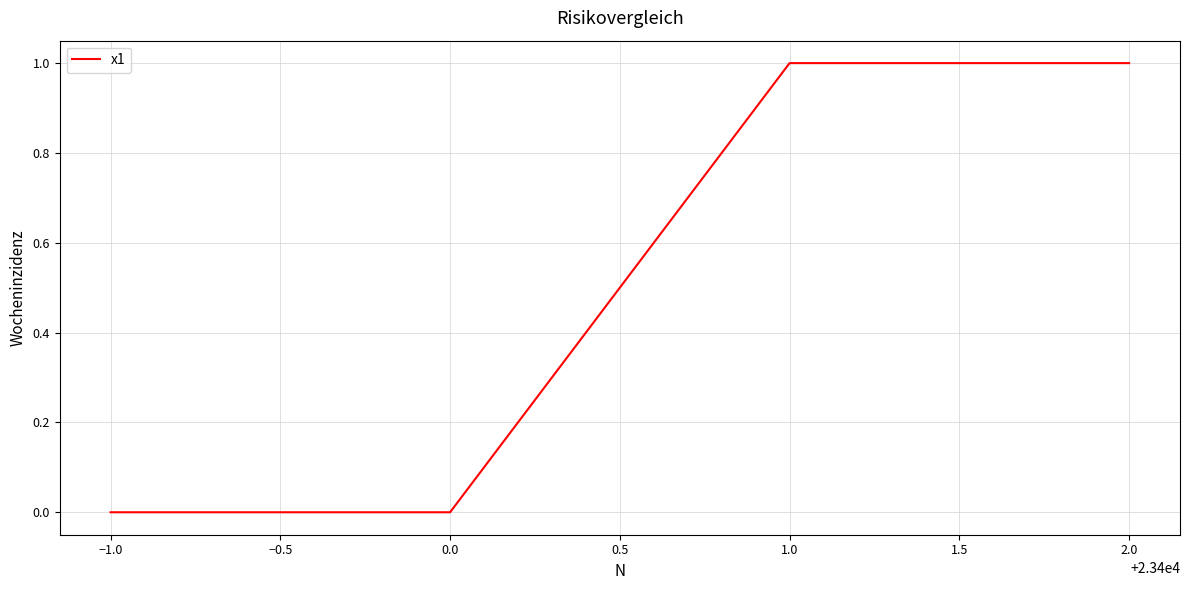

Is it true that the value at −1.0 is 0?

True